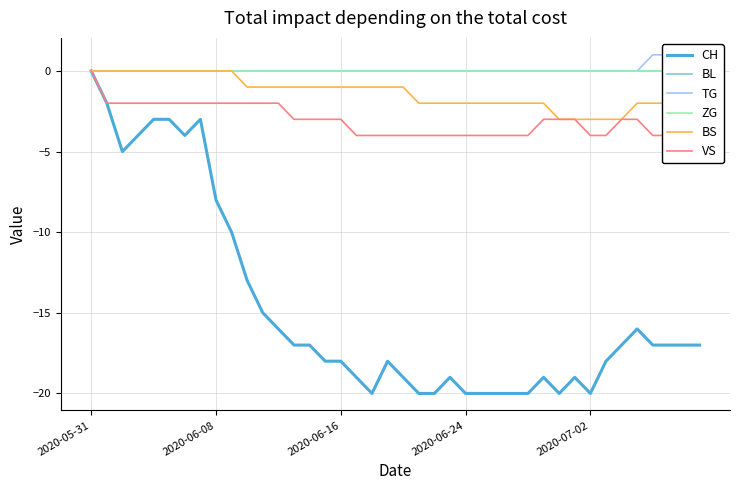

Is the value of ZG at 19 greater than the value of CH at 33?

Yes